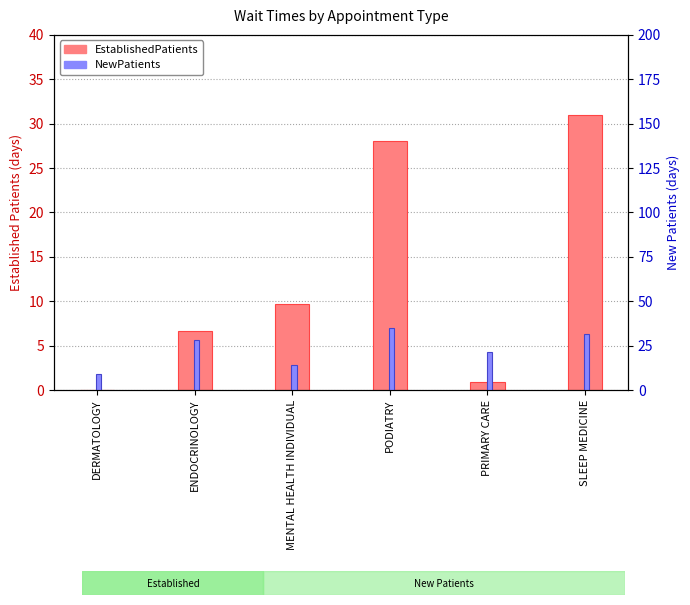

Are the bars grouped side by side (vs. stacked)?

Yes